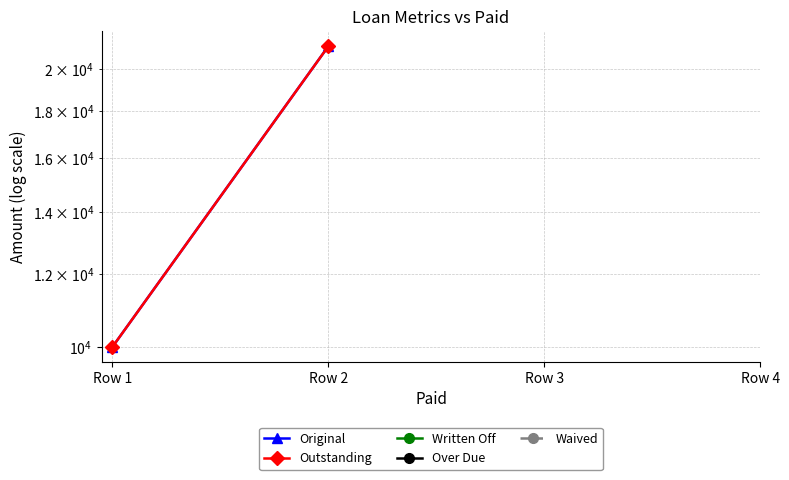

At which label is Outstanding closest to 15578?

Row 1